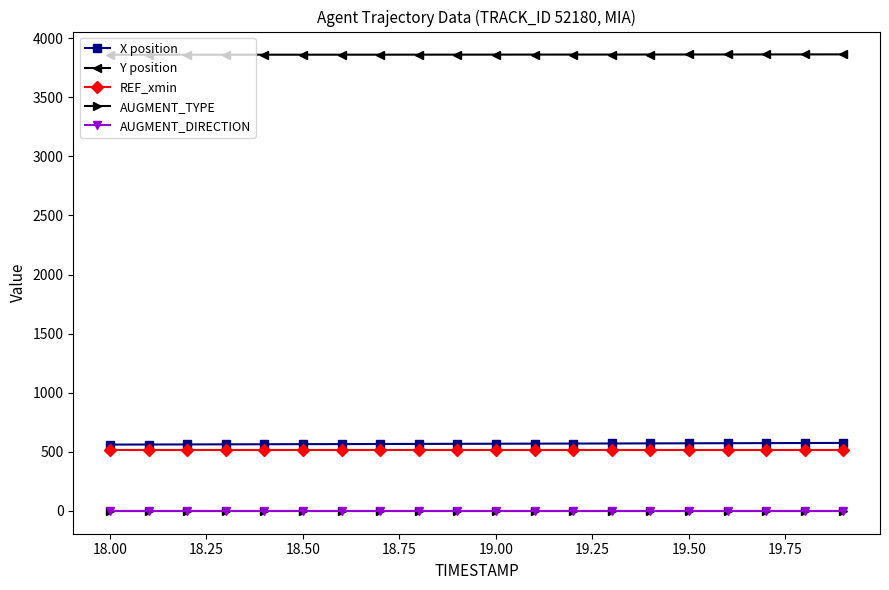

Rank the series by their maximum value, from highest to lowest.

Y position, X position, REF_xmin, AUGMENT_TYPE, AUGMENT_DIRECTION